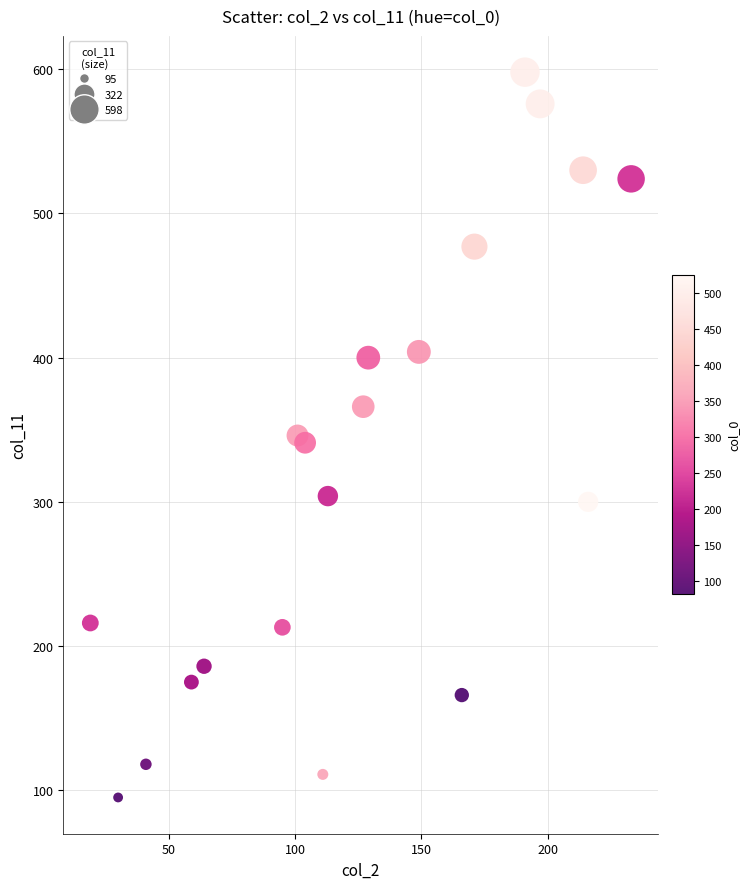

What is the range of X values (max minus min)?

214